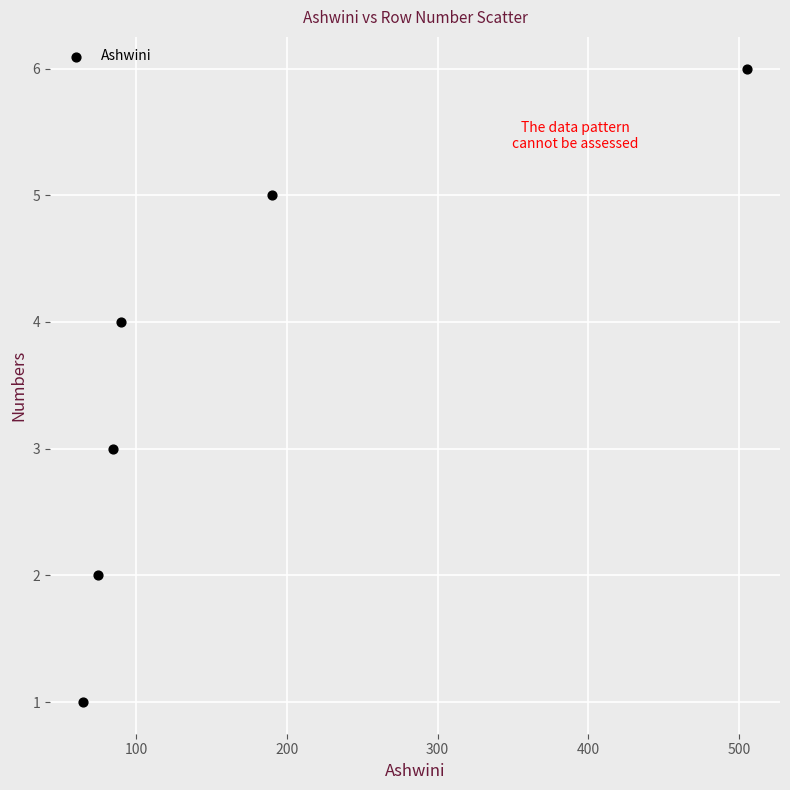

What is the range of X values (max minus min)?

440